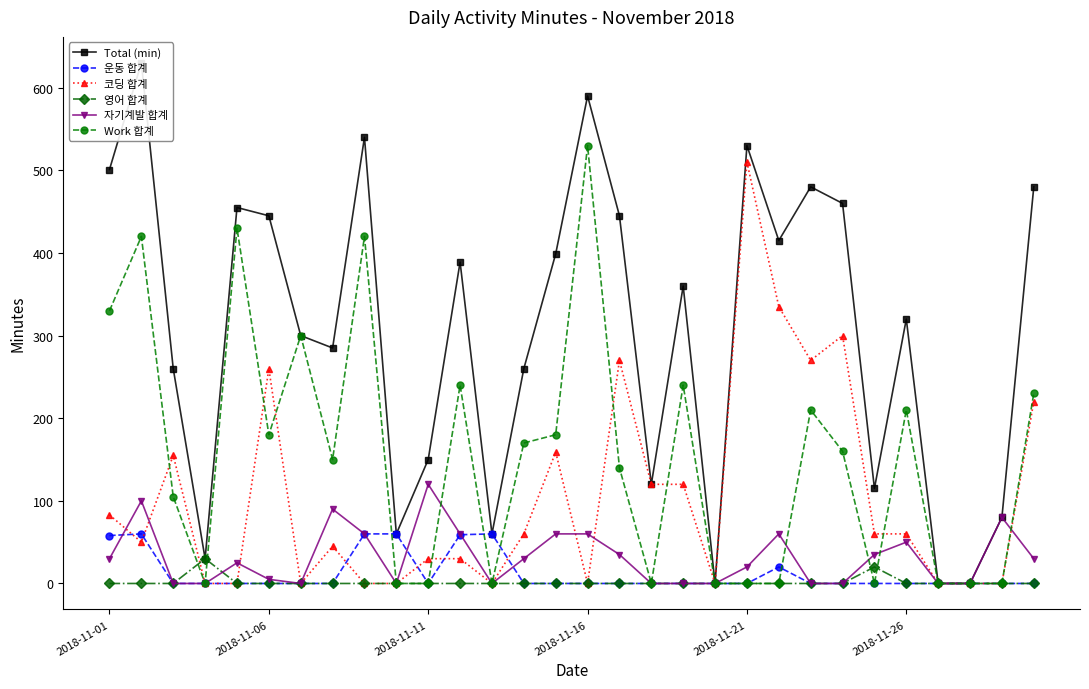

Where is 자기계발 합계 nearest to the value 60?

8